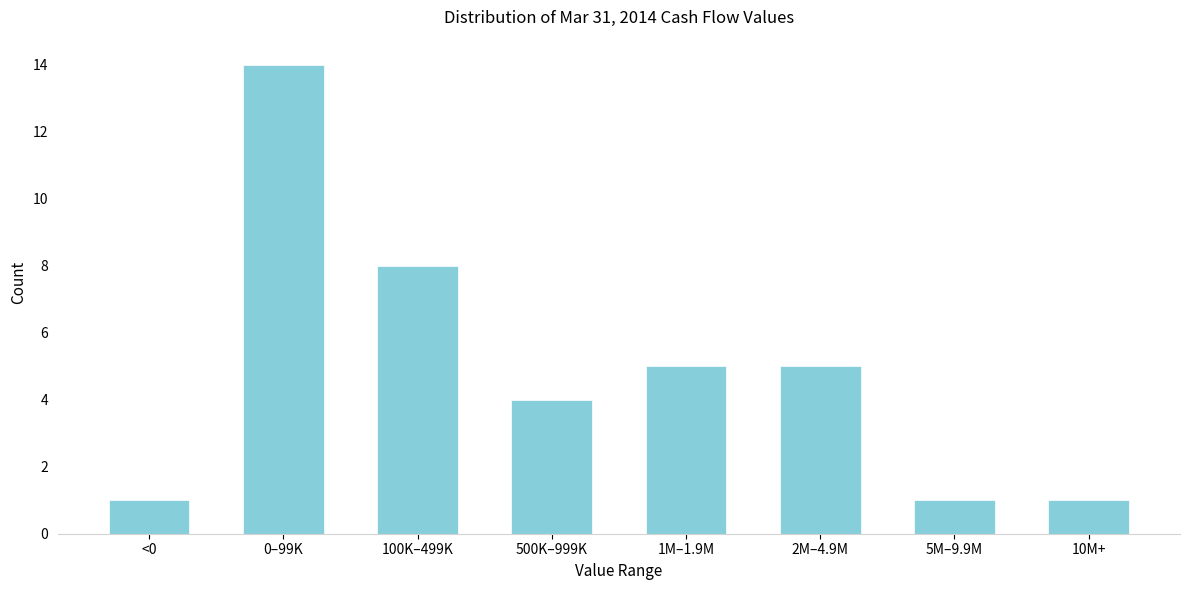

Reading right to left, what are all the values shown in this chart?

10M+=1	5M–9.9M=1	2M–4.9M=5	1M–1.9M=5	500K–999K=4	100K–499K=8	0–99K=14	<0=1